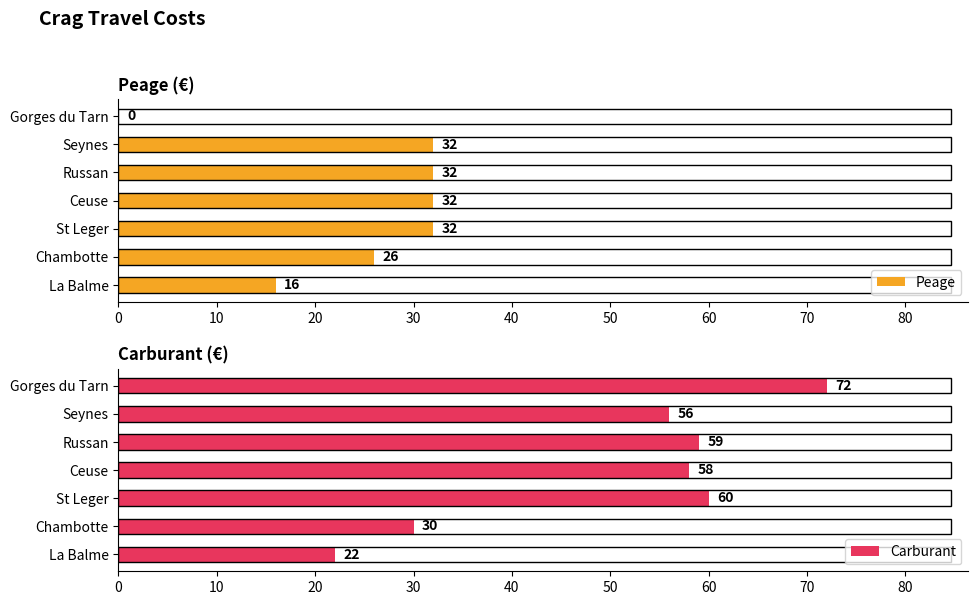

True or false: Peage has a value of 32 at 20.

True